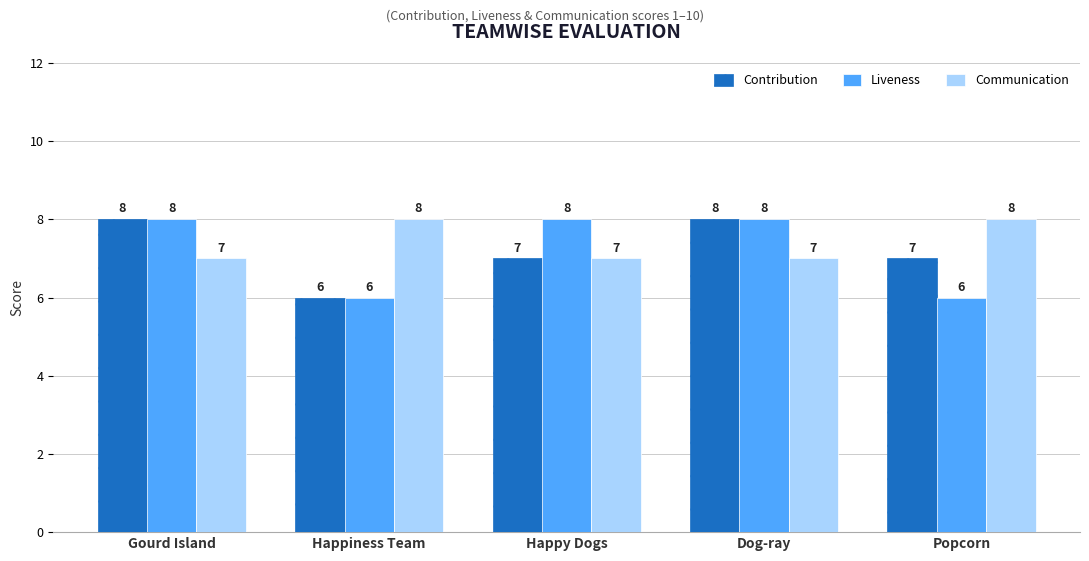

What is the label of the 5th bar from the left?

Popcorn